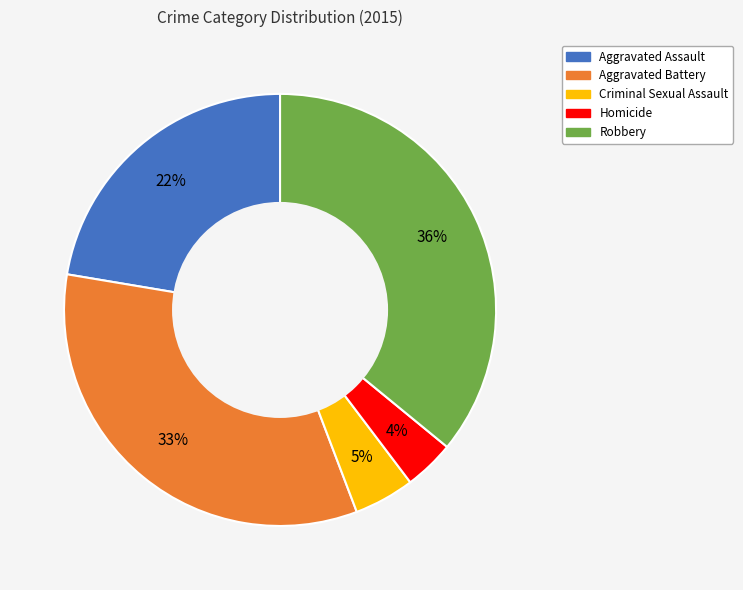

Does Homicide account for over 50% of the chart?

No